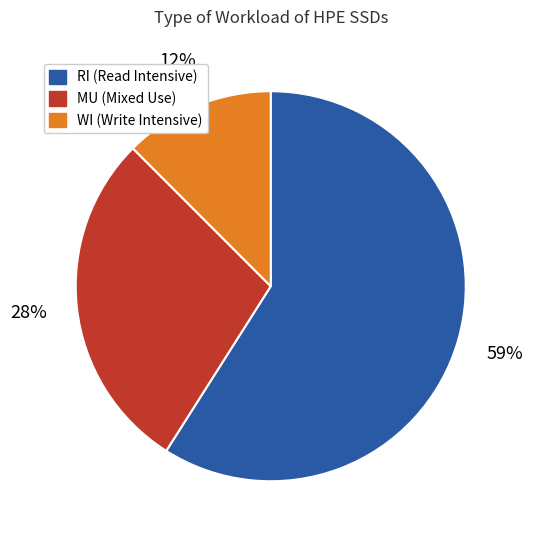

Does RI represent more than half of the total?

Yes